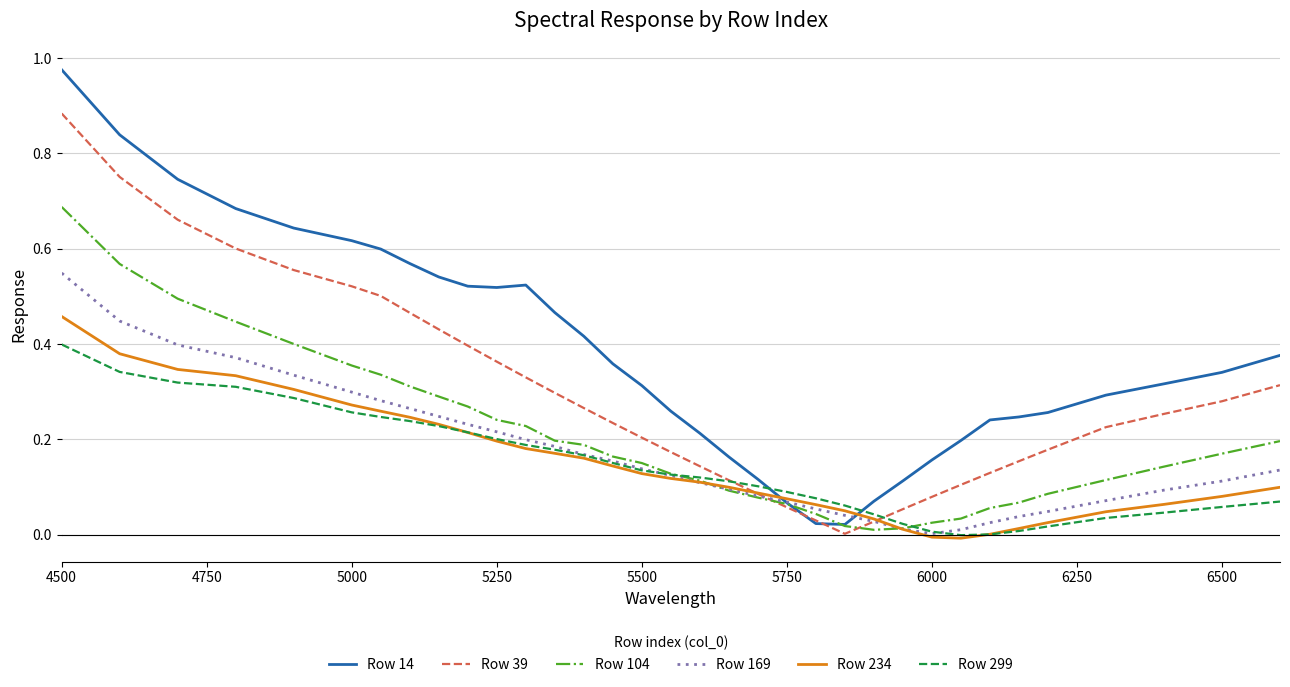

Which series ends up on top after the final intersection of Row 299 and Row 104?

Row 104